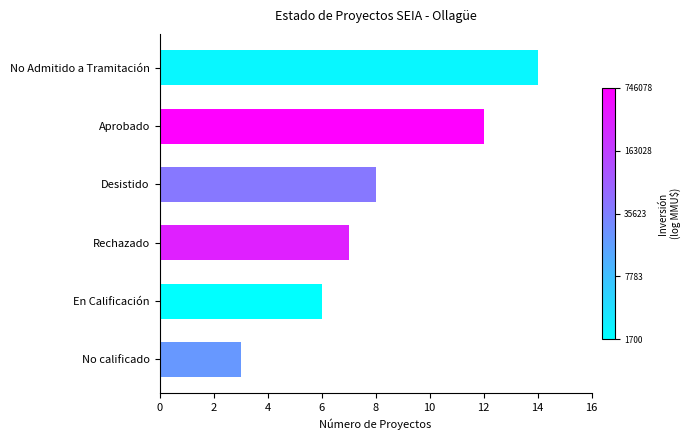

List the labels in order of value, smallest first.

No calificado, En Calificación, Rechazado, Desistido, Aprobado, No Admitido a Tramitación